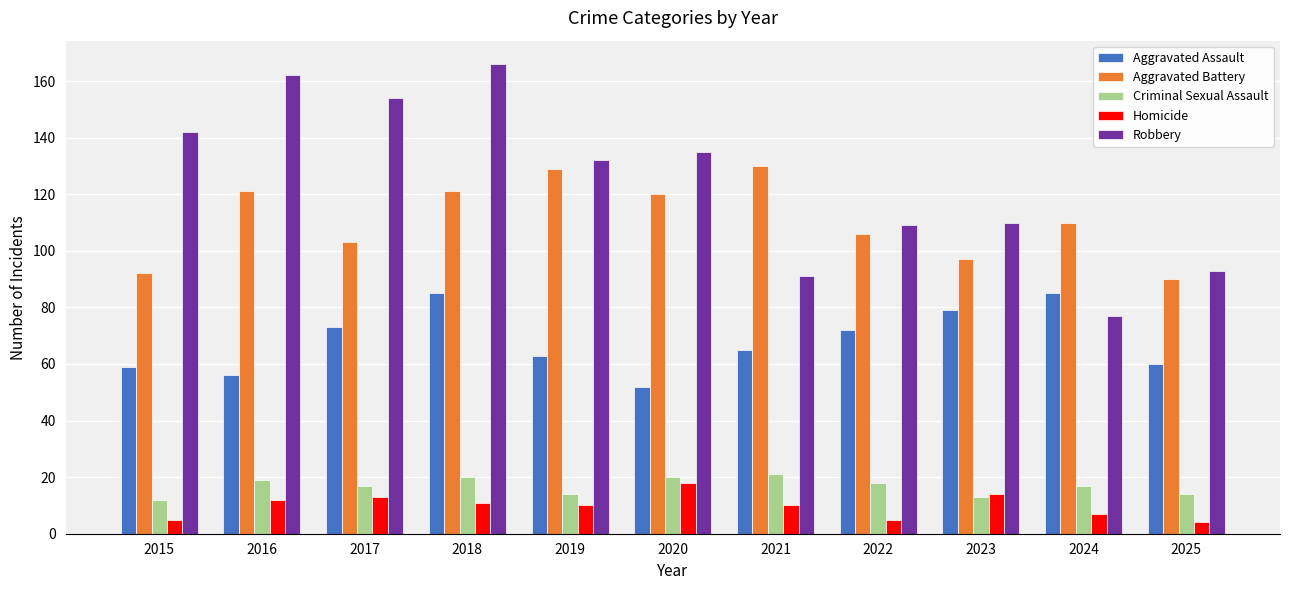

Is it true that Aggravated Assault equals 79 at 2023?

True